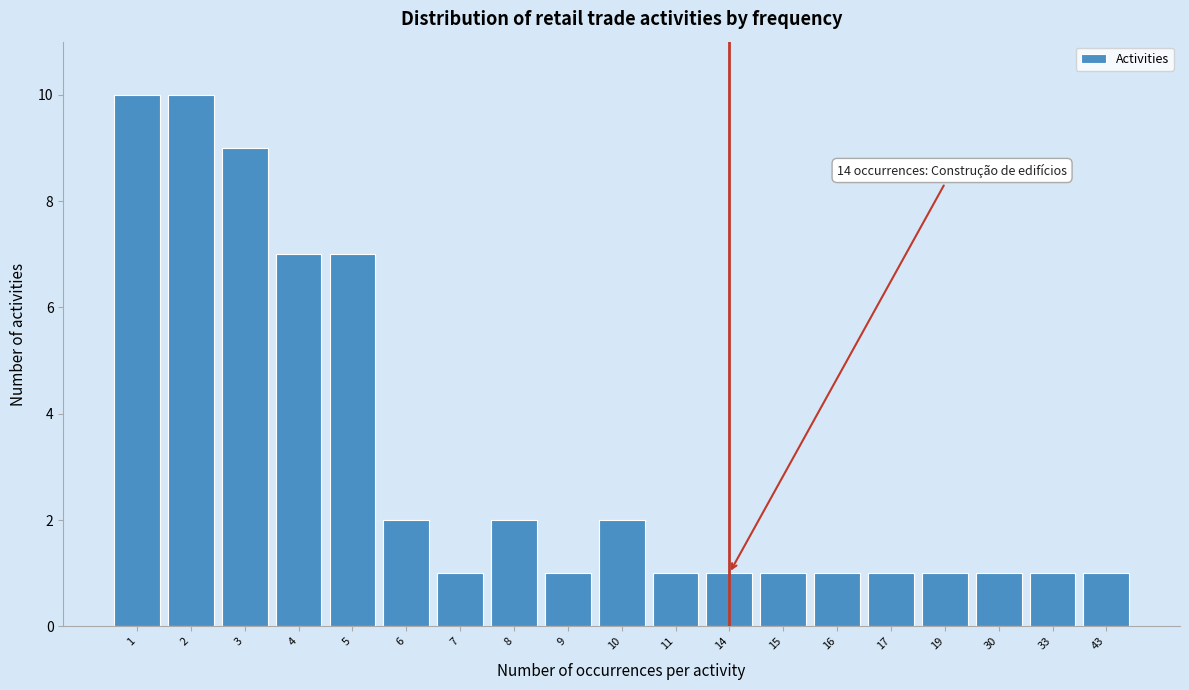

Reading left to right, transcribe all the data shown in this chart.

10	10	9	7	7	2	1	2	1	2	1	1	1	1	1	1	1	1	1